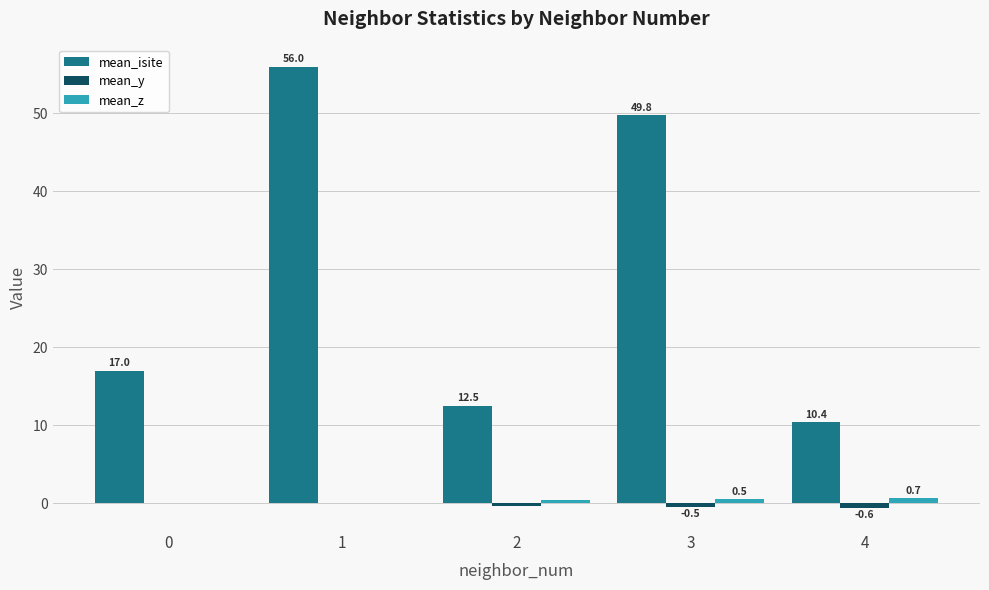

Is it true that mean_z equals 0.7 at 4?

True